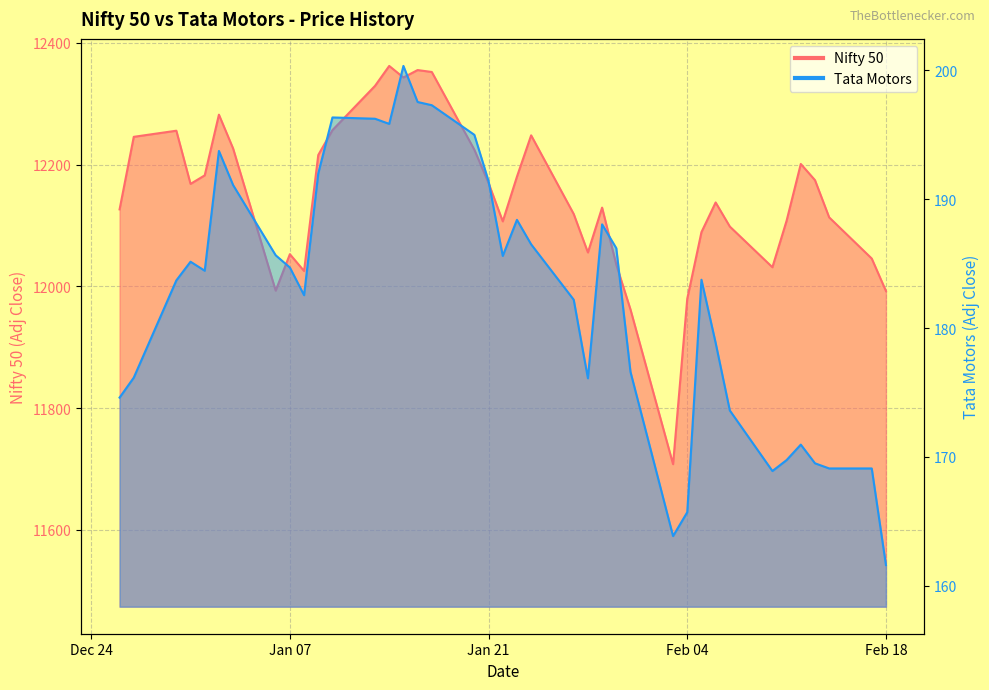

How many series are shown in this chart?

2